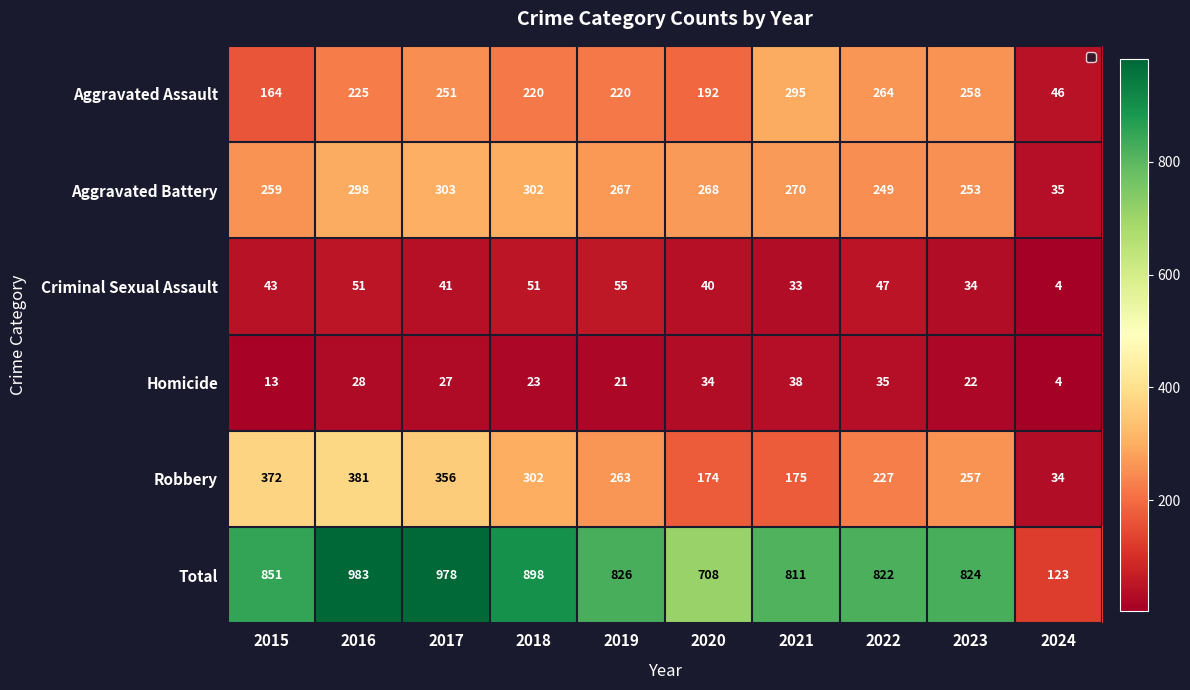

Which series has the largest total across all categories?

Total